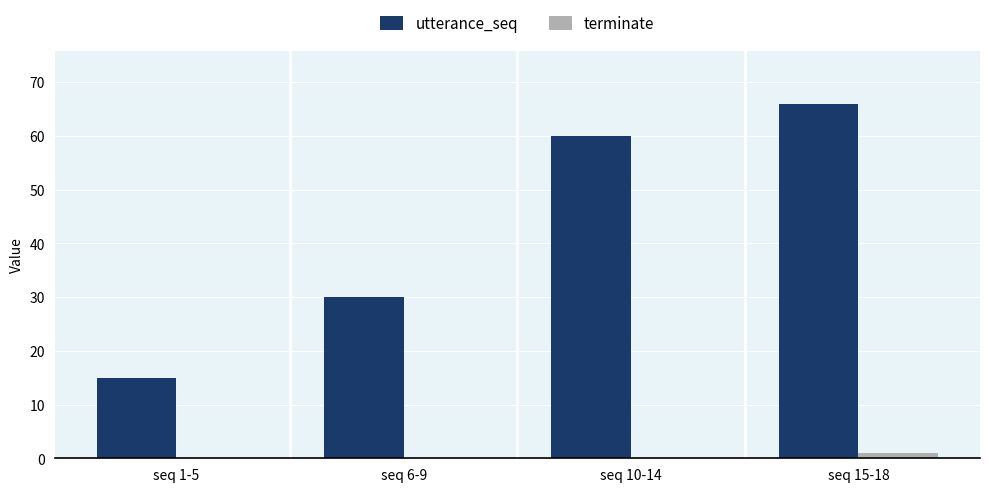

What is the sum of all utterance_seq values?

171